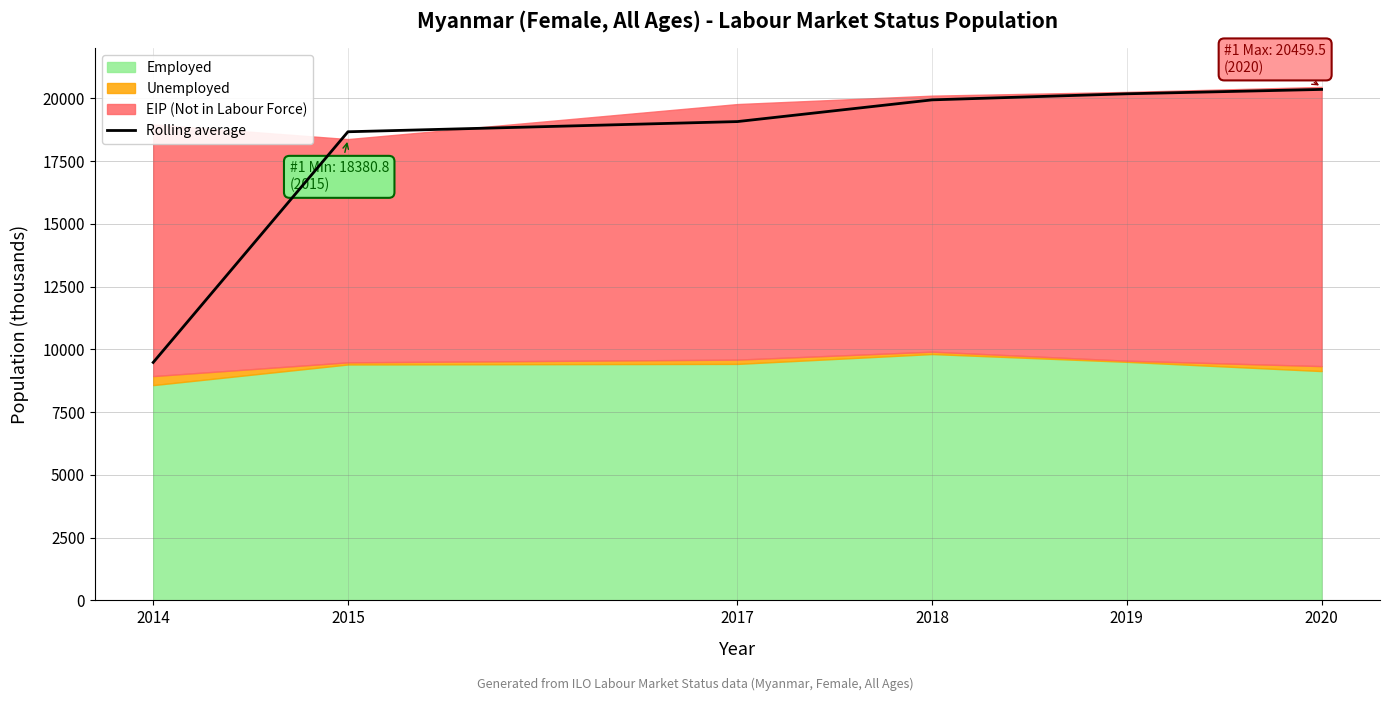

True or false: the data has more than 0 interior local peaks.

False